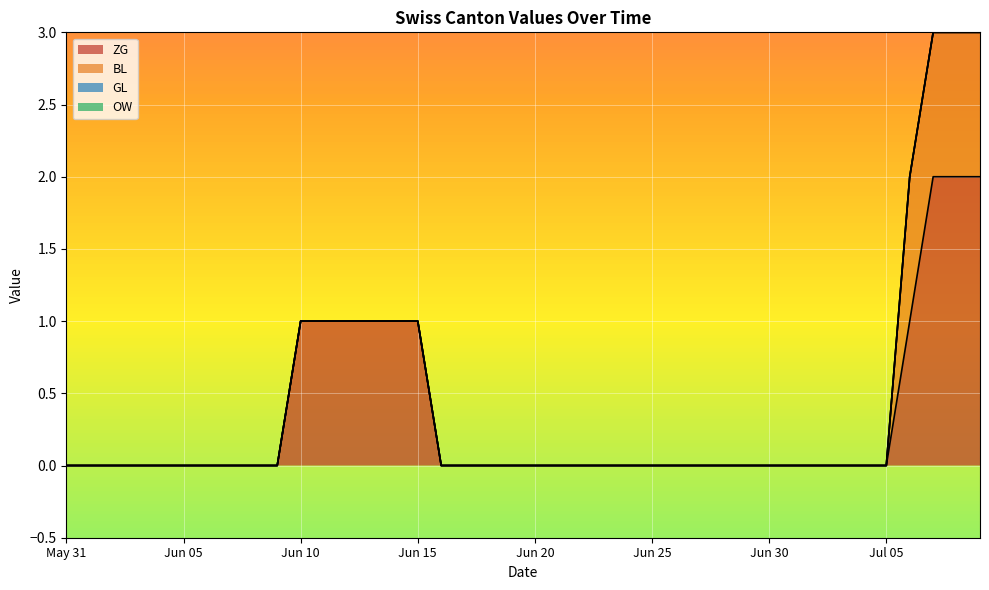

Which series has the largest range (max minus min)?

ZG